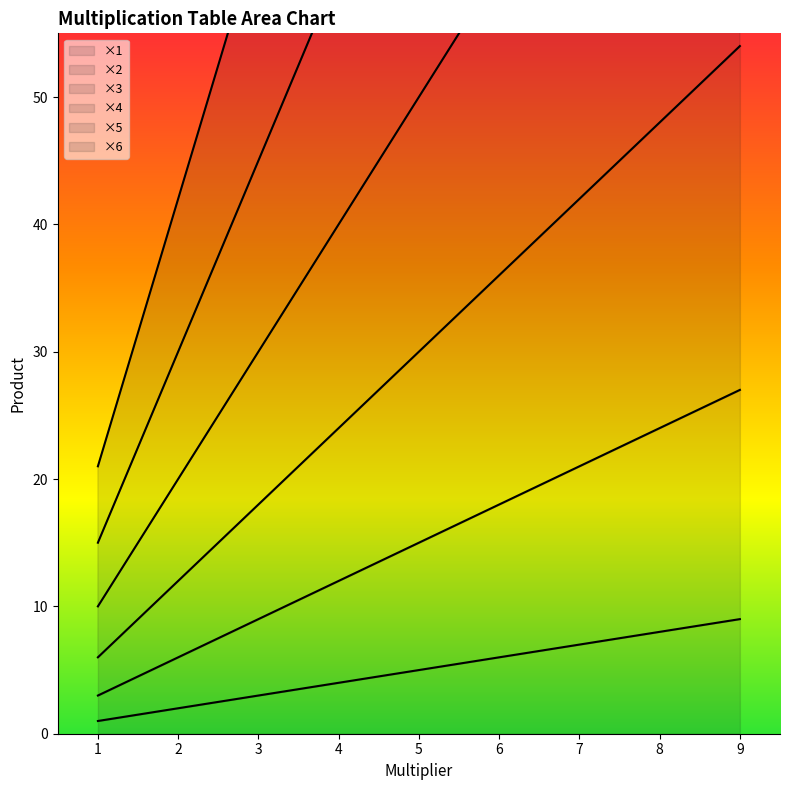

The value of ×6 at 1 is 21. True or false?

True